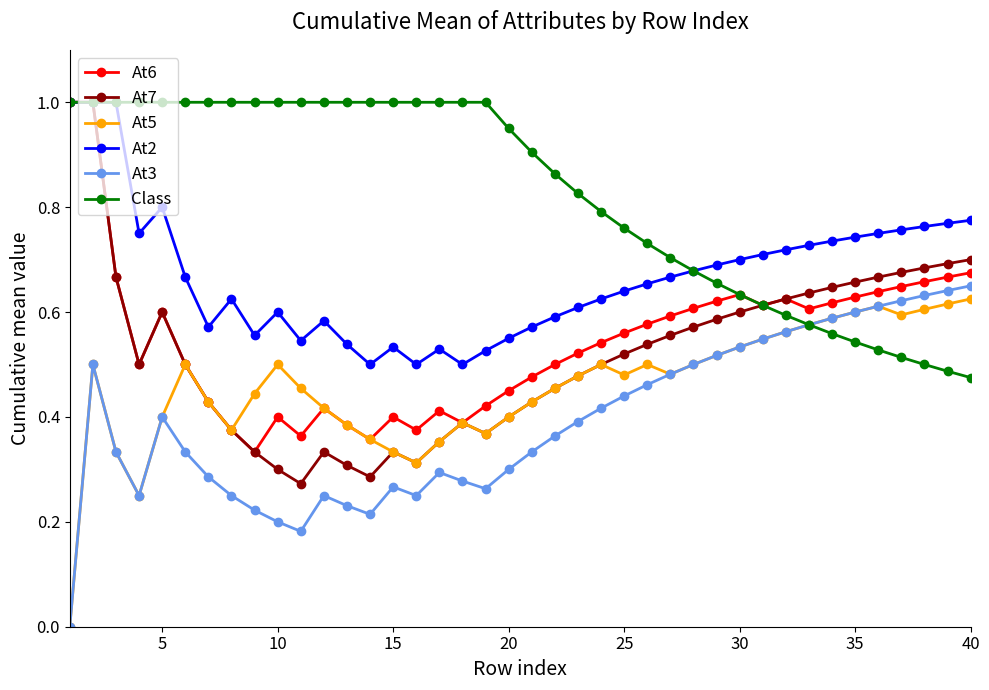

True or false: At2 and At3 cross at least once.

False